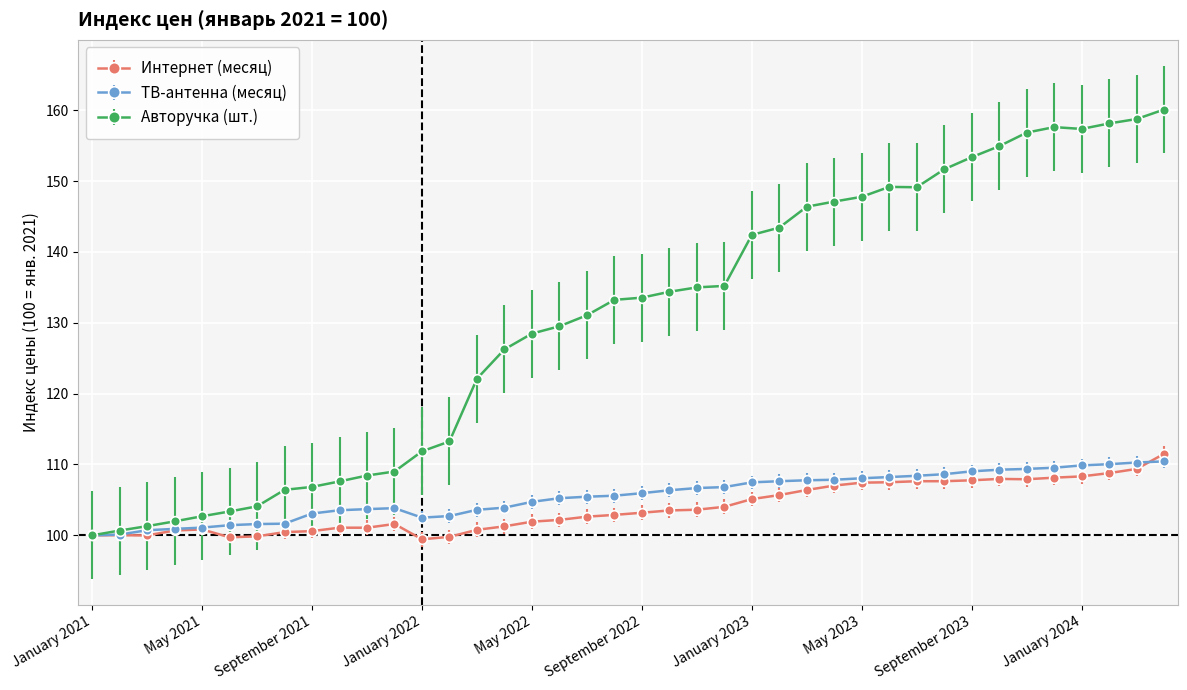

True or false: ТВ-антенна (месяц) has more than 0 points higher than both neighbors.

True